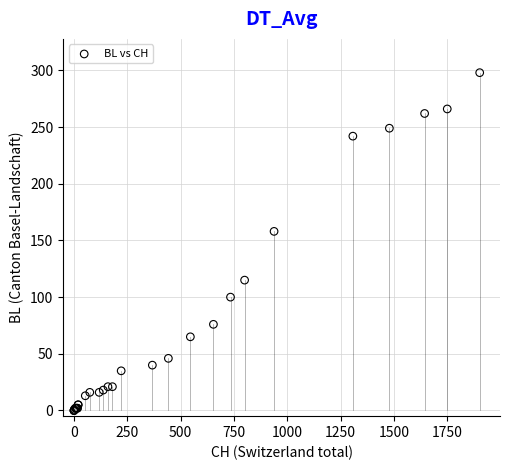

What Y value in the scatter plot is closest to 149?

158